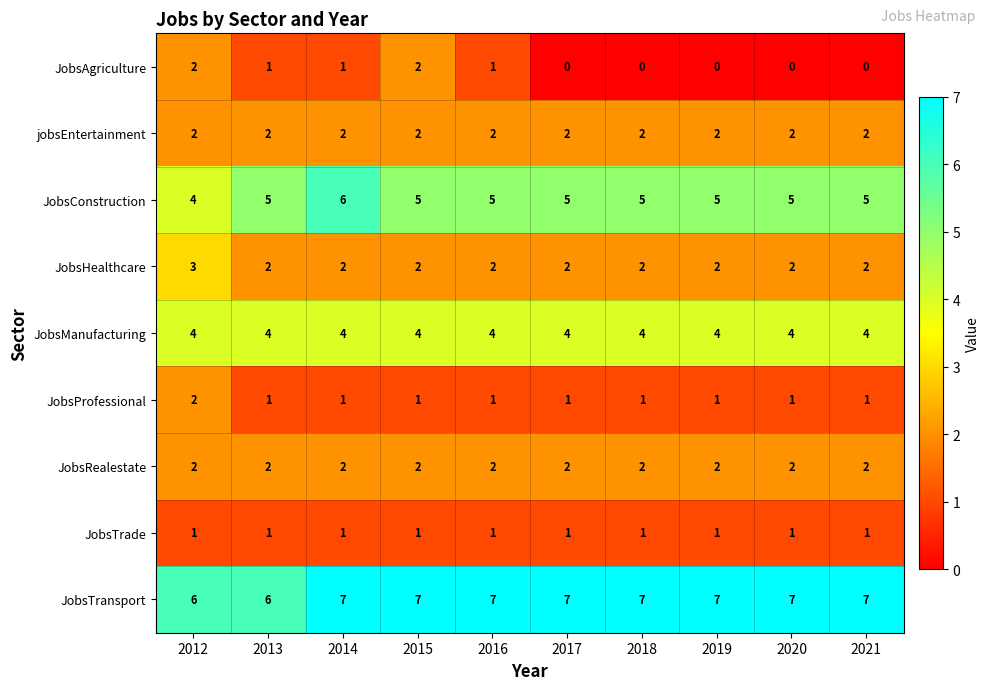

What value does the JobsManufacturing series have at 2012?

4